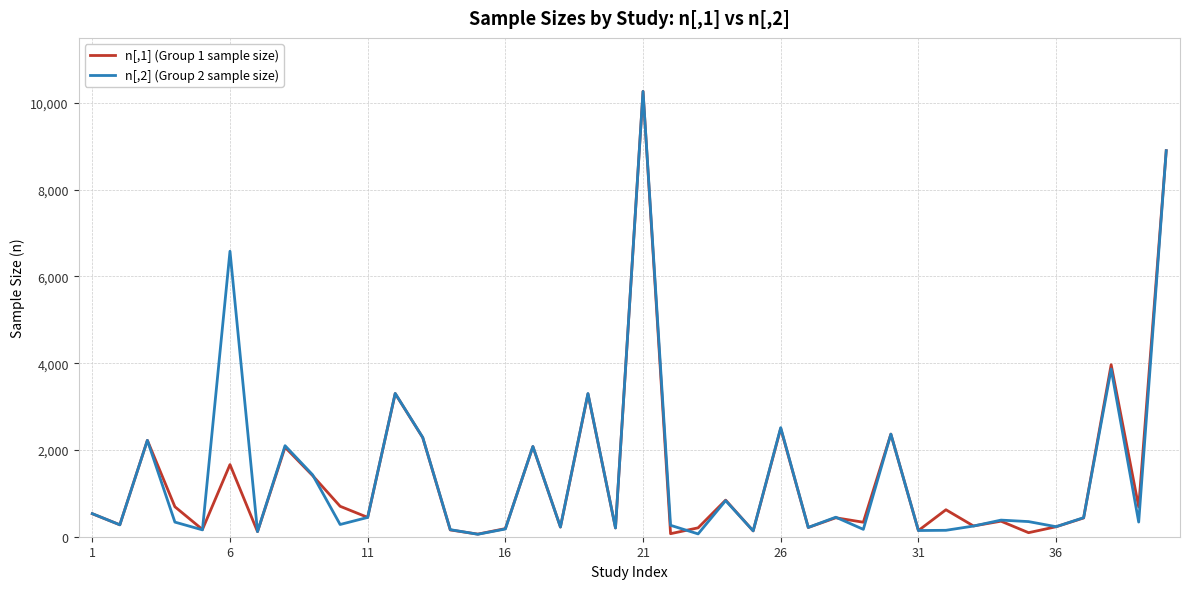

What are all the series names shown in the legend?

n[,1] (Group 1 sample size), n[,2] (Group 2 sample size)